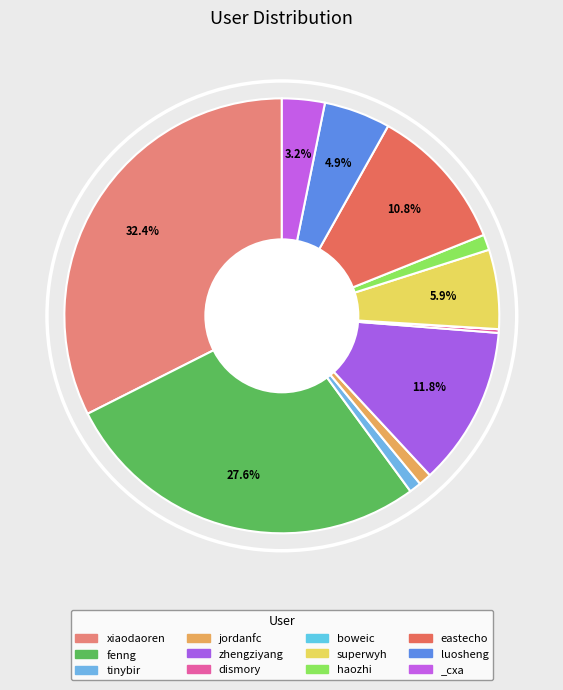

What percentage is the haozhi slice, to the nearest percent?

1%